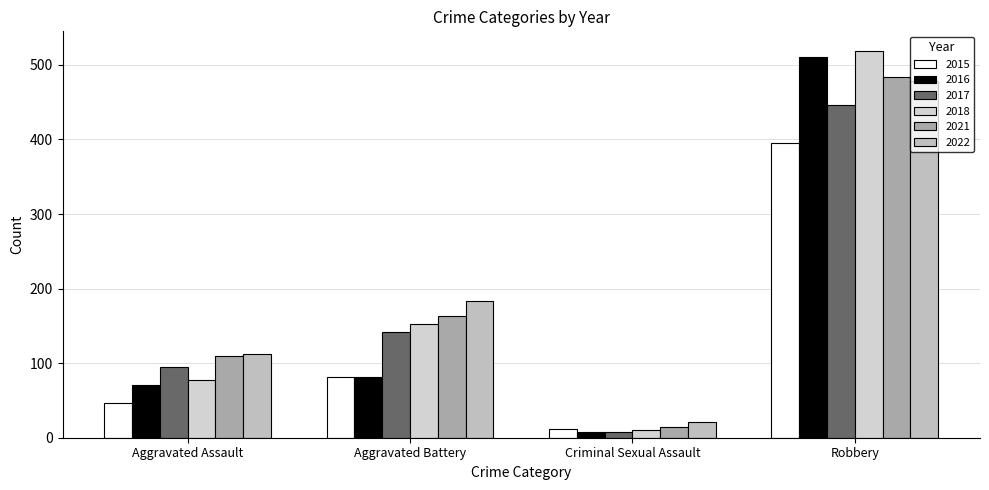

What is the difference between the 2021 values at Robbery and Criminal Sexual Assault?

470